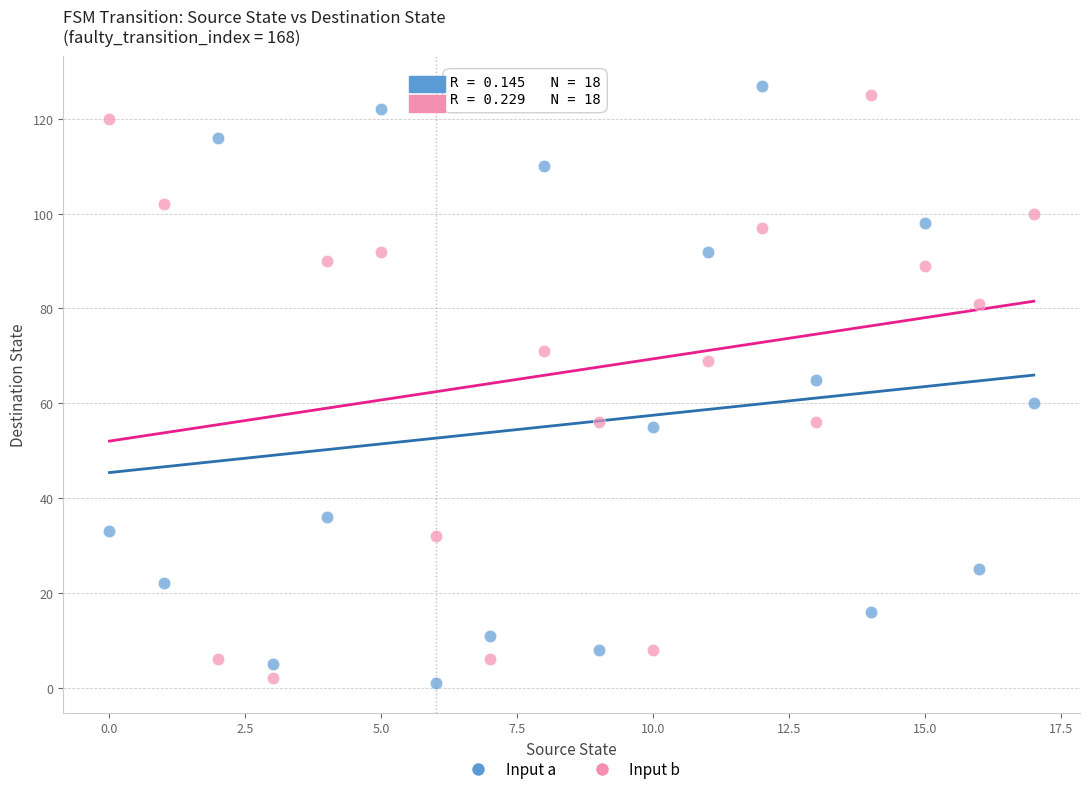

Across all data points, what is the range of Y values (max minus min)?

126